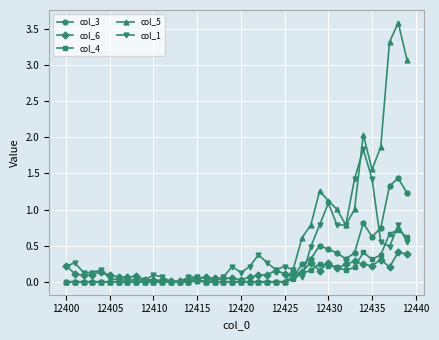

What is the maximum value for col_5?

3.6